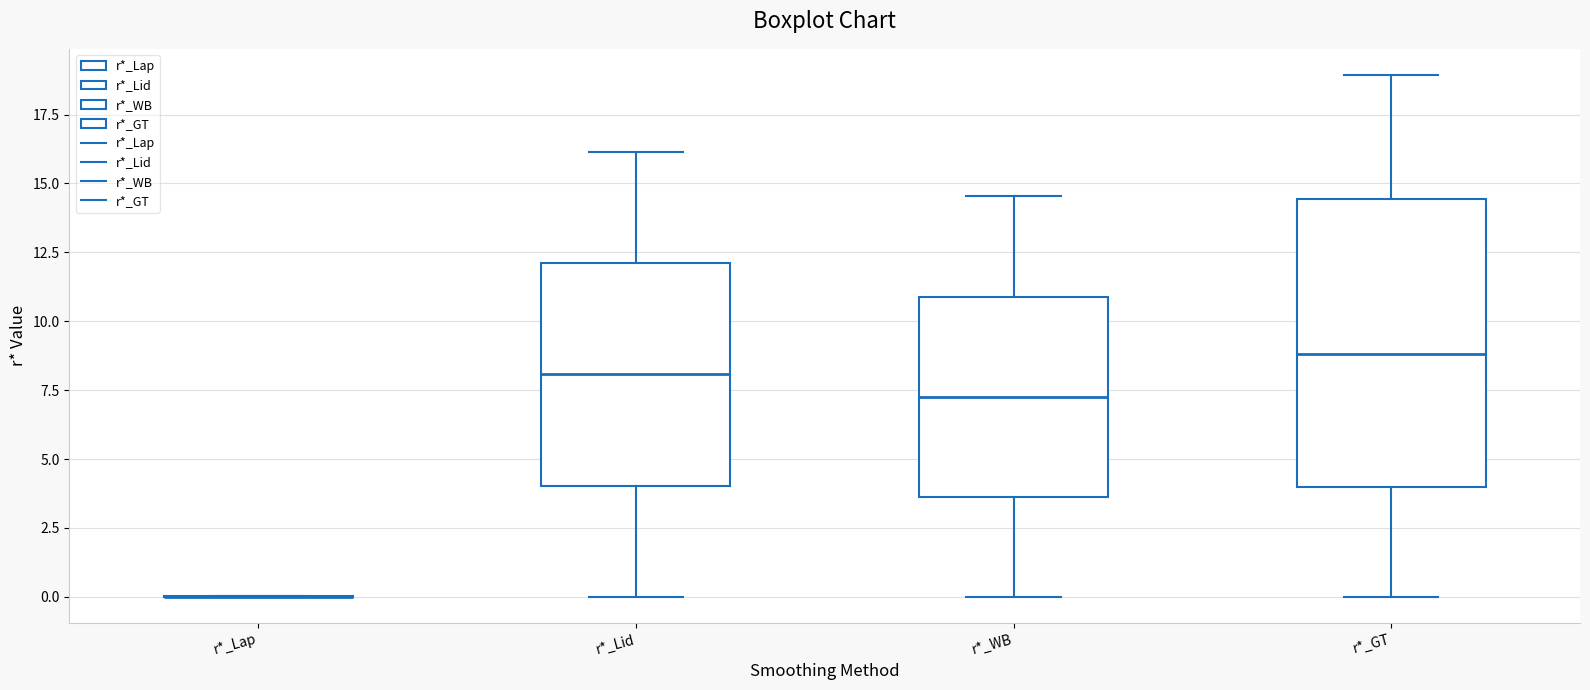

Reading left to right, read every box against the y-axis: the position of its median line, the range the box covers, and the ends of its whiskers. The values are not printed on the chart, so give them approximately, as read against the axis.

r*_Lap: box collapsed to a line at 0.0, whiskers 0.0 to 0.0
r*_Lid: median 8.0, box 4.0 to 12.0, whiskers 0.0 to 16.0
r*_WB: median 7.5, box 3.5 to 11.0, whiskers 0.0 to 14.5
r*_GT: median 9.0, box 4.0 to 14.5, whiskers 0.0 to 19.0